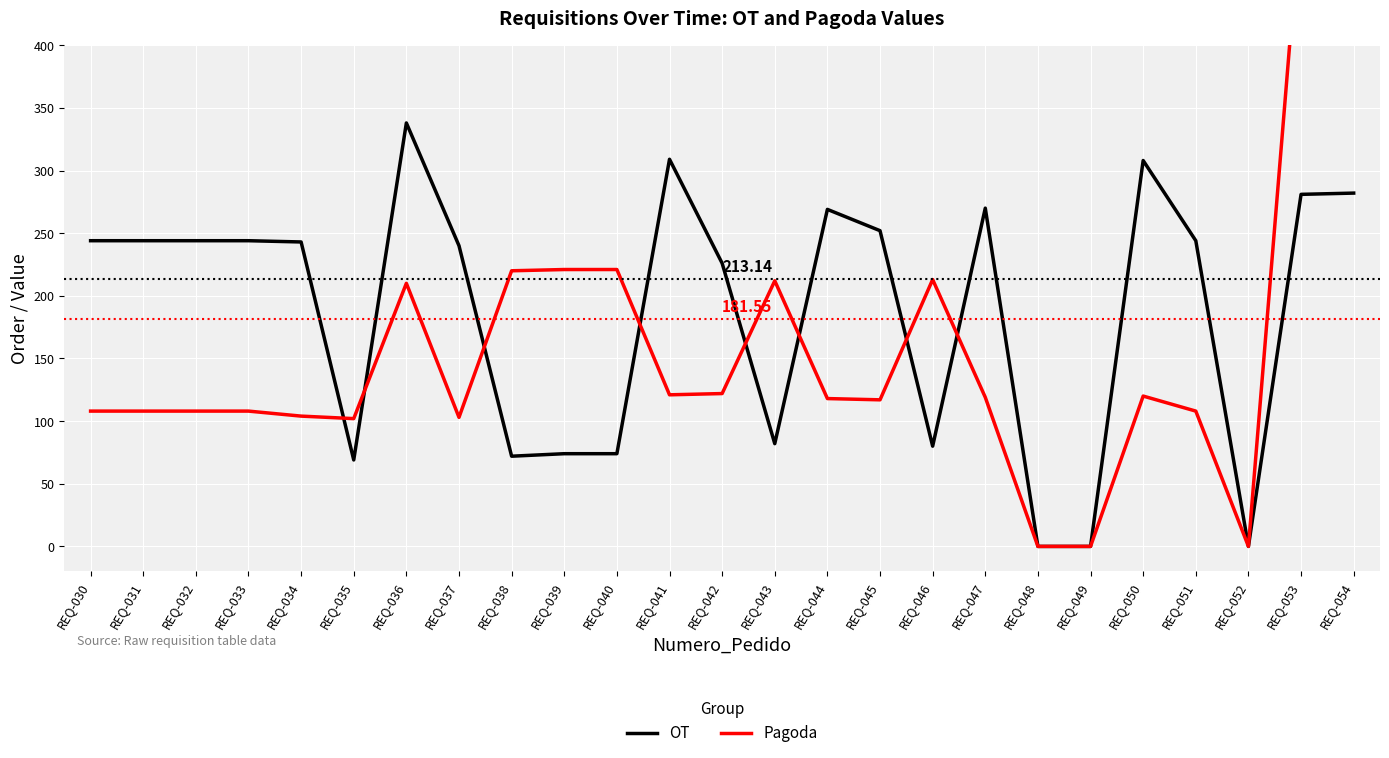

What is the sum of the OT values at REQ-041 and REQ-034?

552